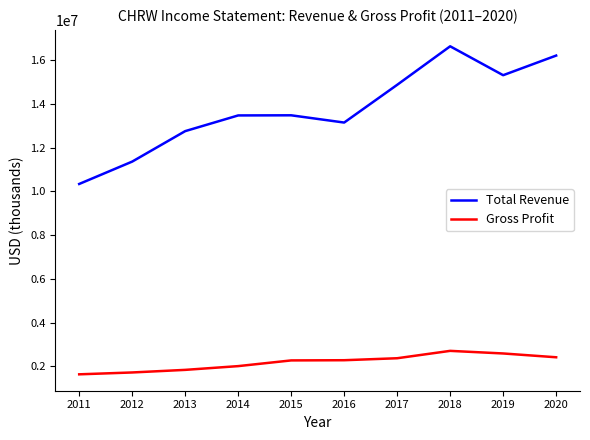

What is the highest value of the Total Revenue series?

16631200